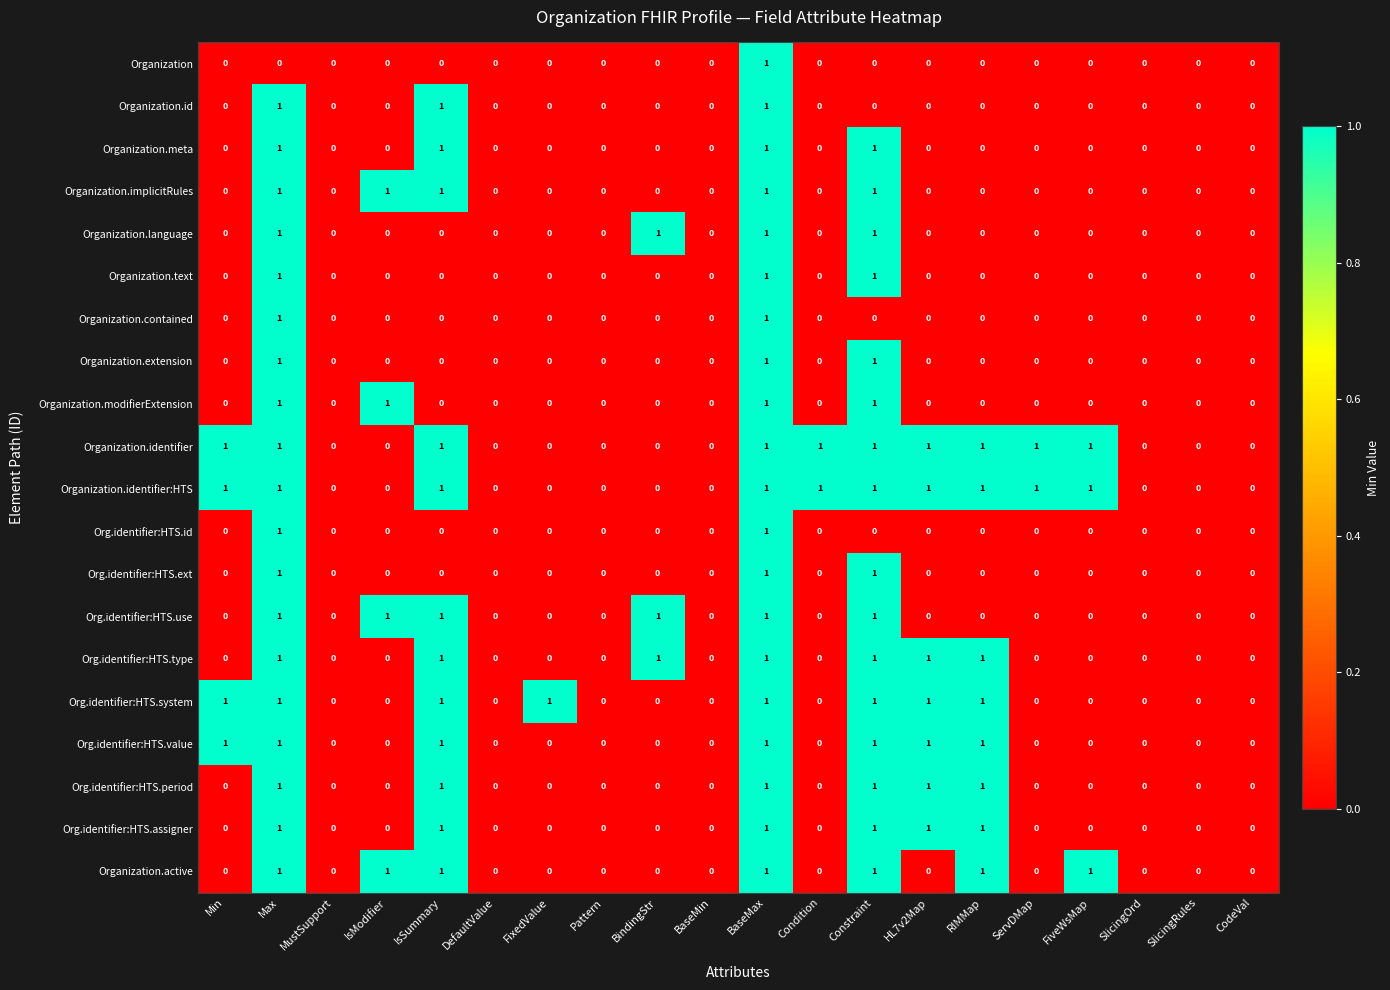

Count the Organization.contained values in the range 0 to 1.

20